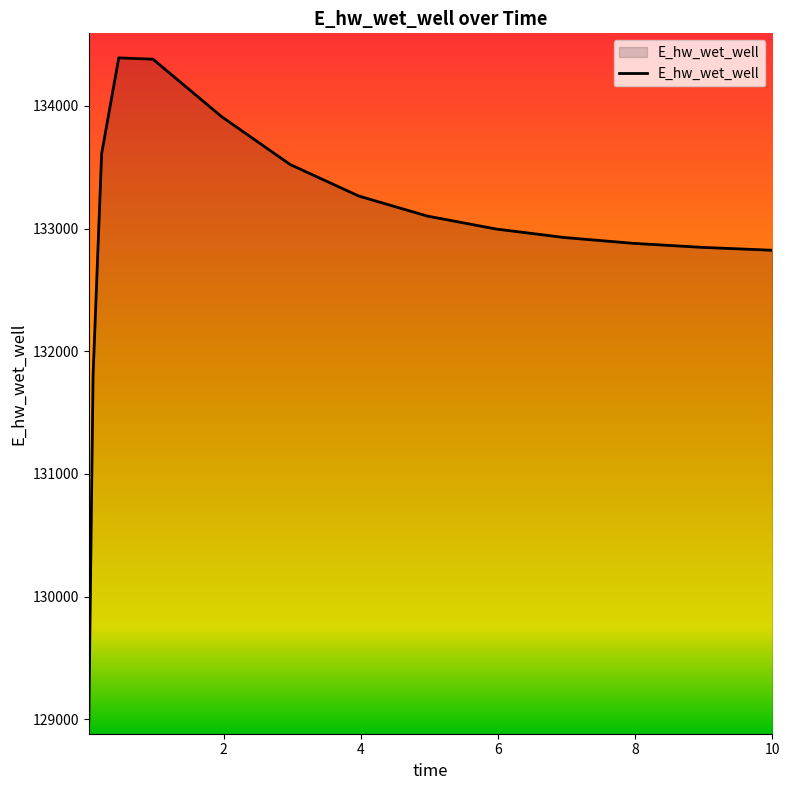

What is the greatest value displayed?

134392.1